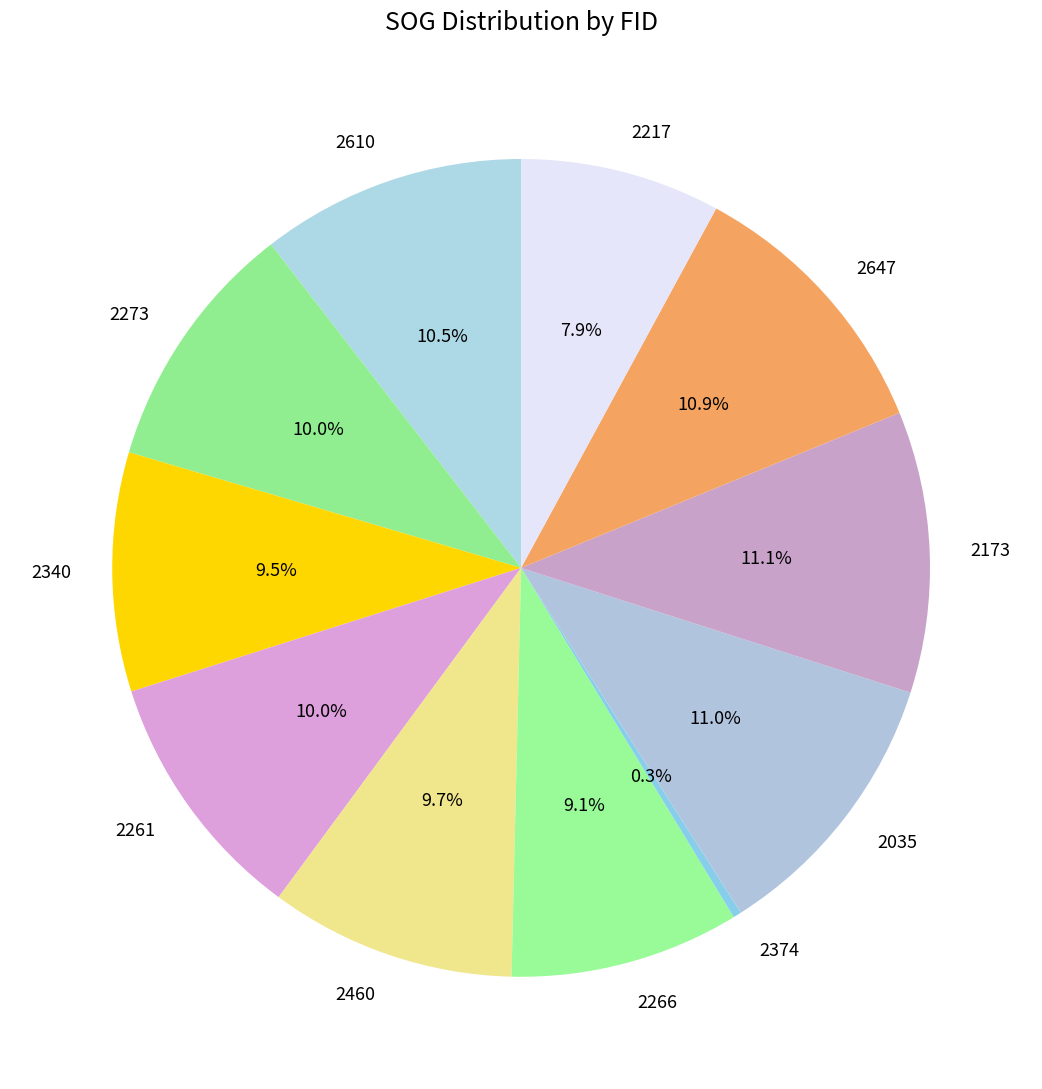

How many slices are in this pie chart?

11